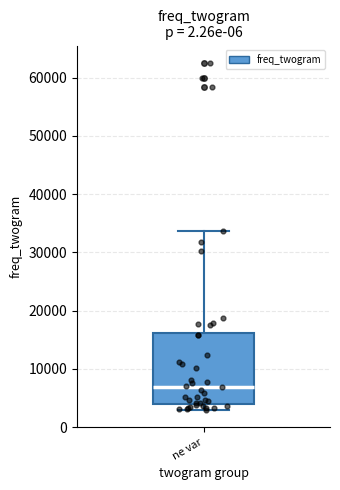

Where does the upper whisker of the box for ne var end on the y-axis? The values are not printed on the chart, so give them approximately, as read against the axis.

34000